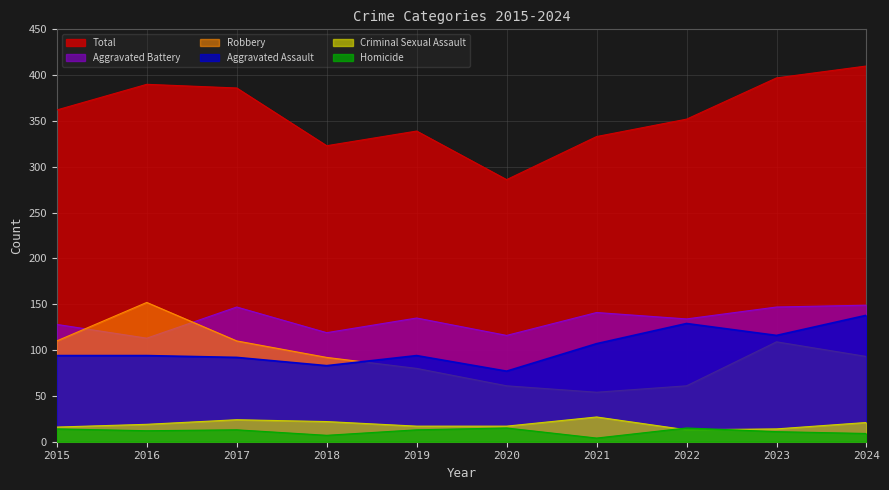

What is the value of the Total point at the 8th from the left?

352